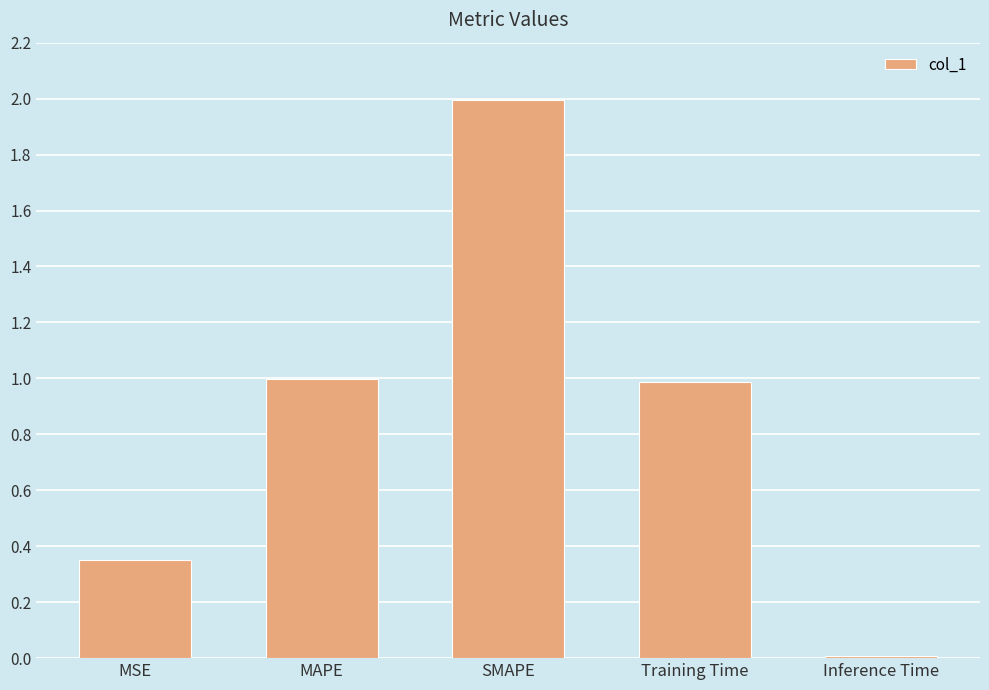

Approximately how many times larger is the value at MAPE compared to SMAPE?

0.5